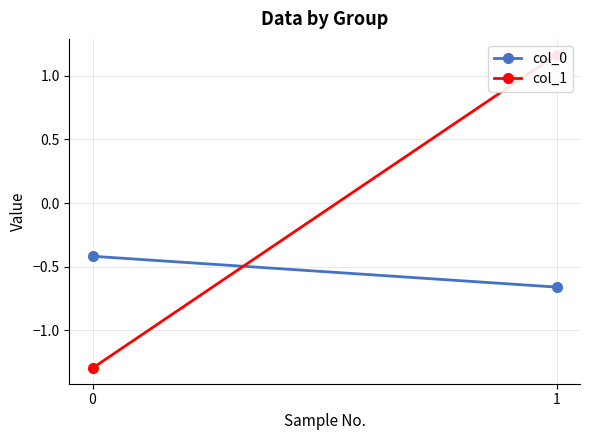

What are all the series names shown in the legend?

col_0, col_1